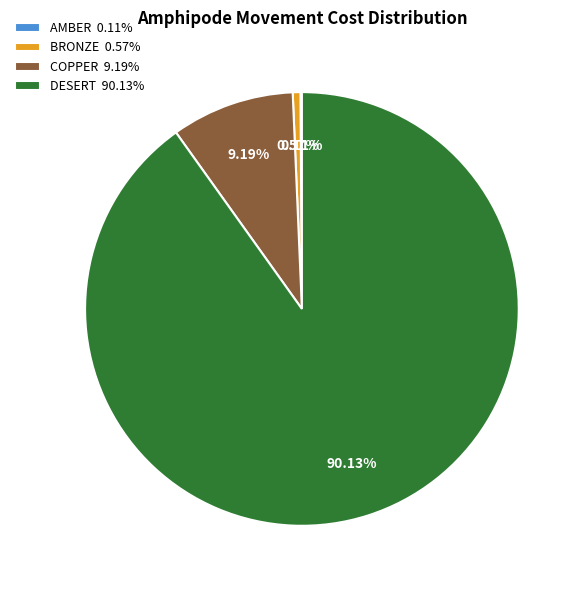

Does DESERT 90.13% represent more than half of the total?

Yes